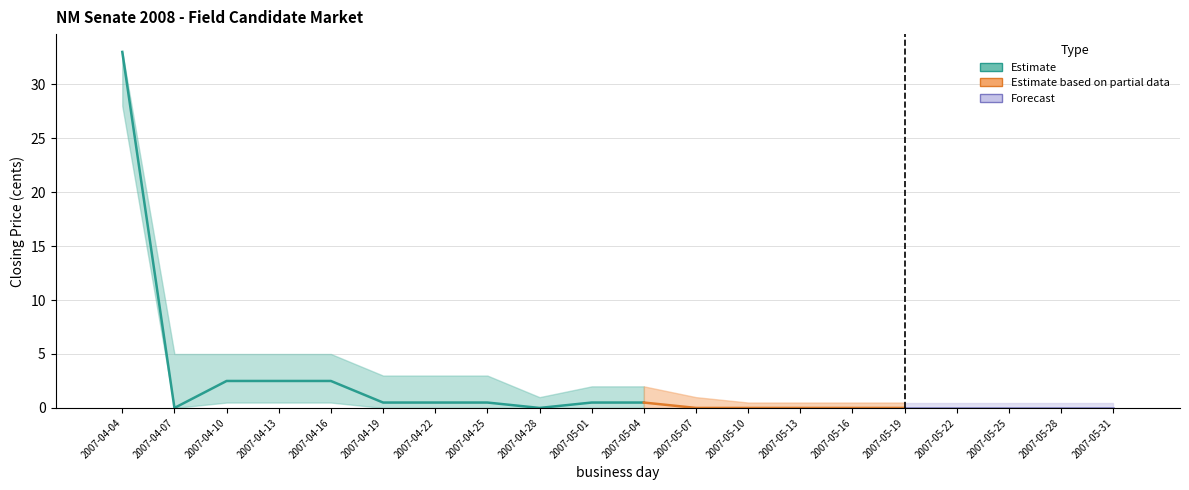

At how many categories does at least one series exceed 2?

8